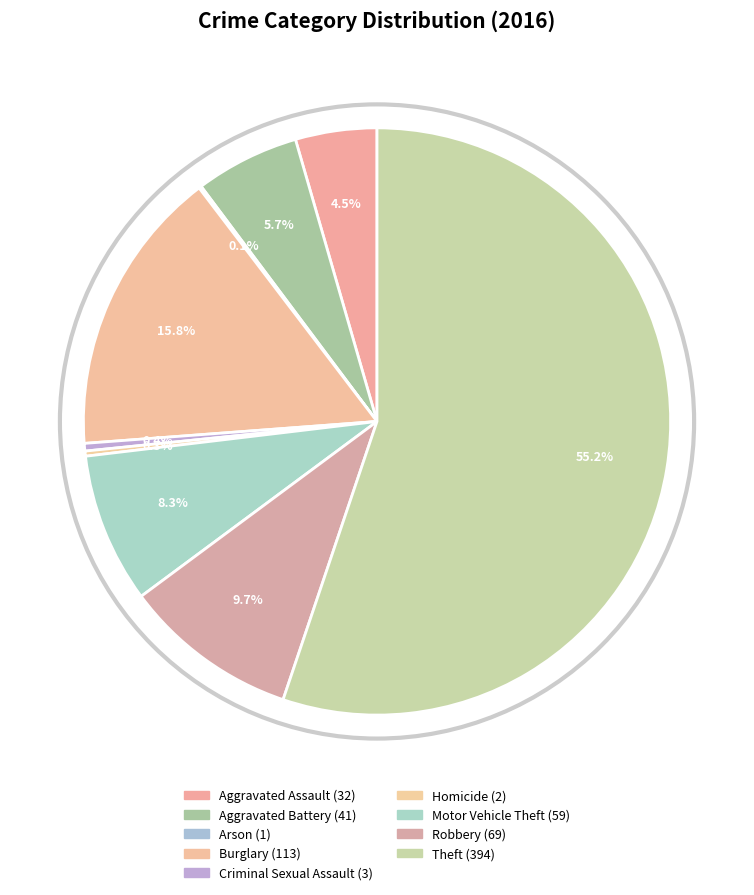

To the nearest percent, what is the average slice percentage?

11%